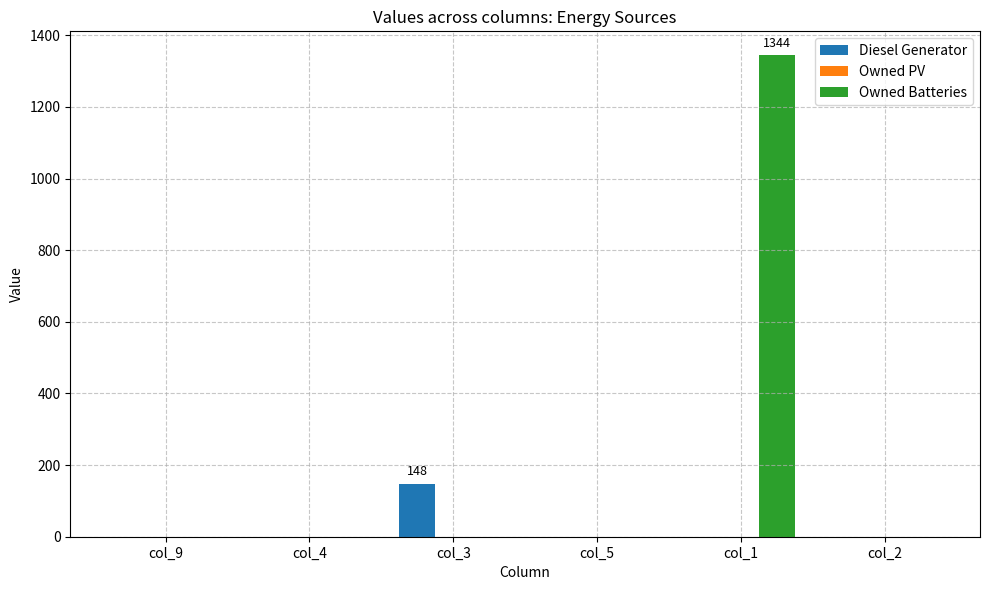

Reading left to right, transcribe all the data shown in this chart.

Diesel Generator: col_9=0	col_4=0	col_3=148	col_5=0	col_1=0	col_2=0
Owned Batteries: col_9=0	col_4=0	col_3=0	col_5=0	col_1=1344	col_2=0